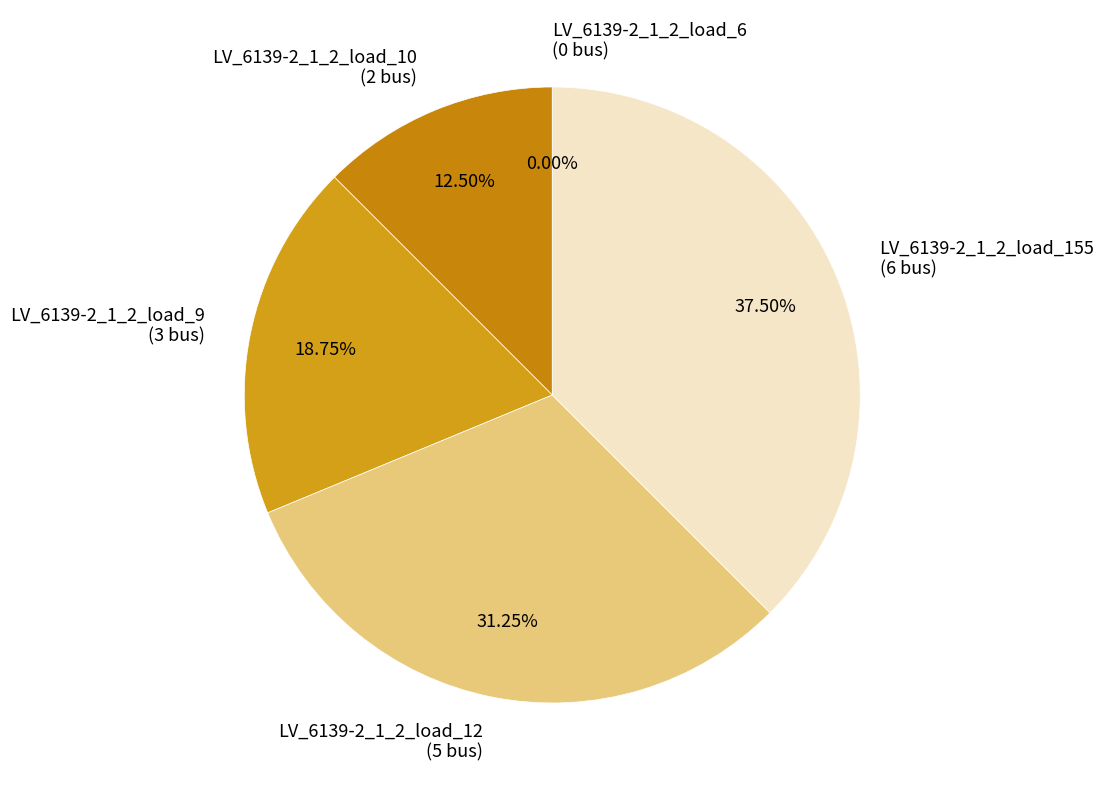

Which slice is the smallest?

LV_6139-2_1_2_load_6